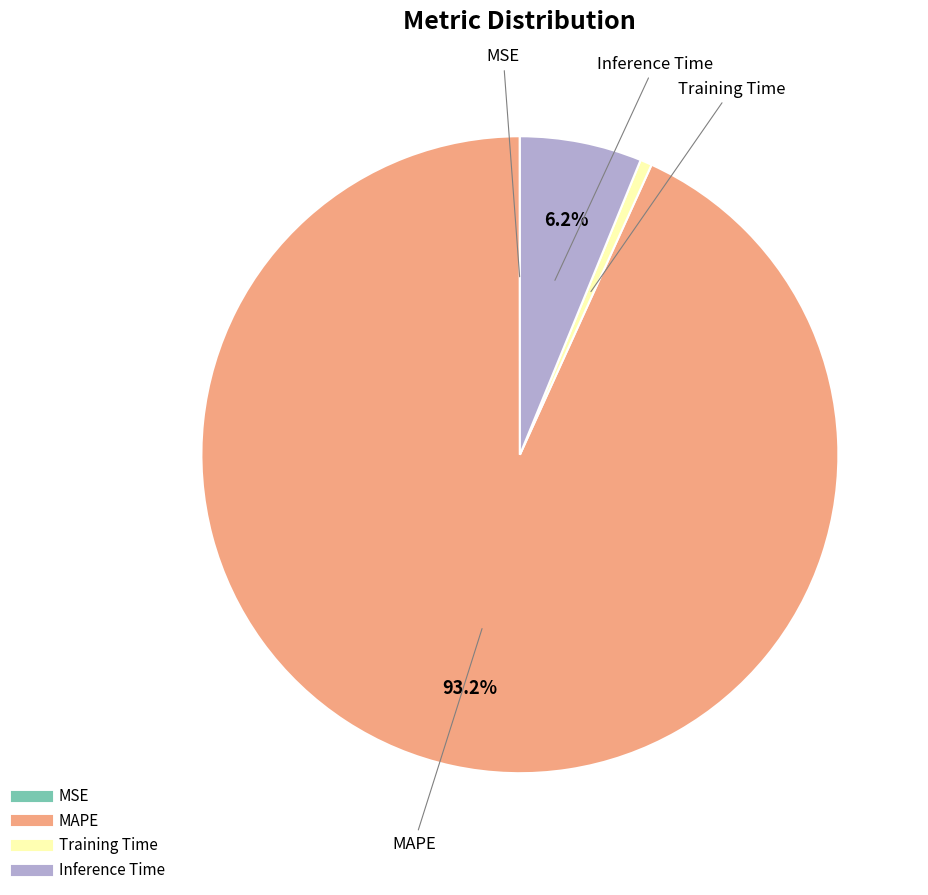

Is there a majority slice in this chart?

Yes